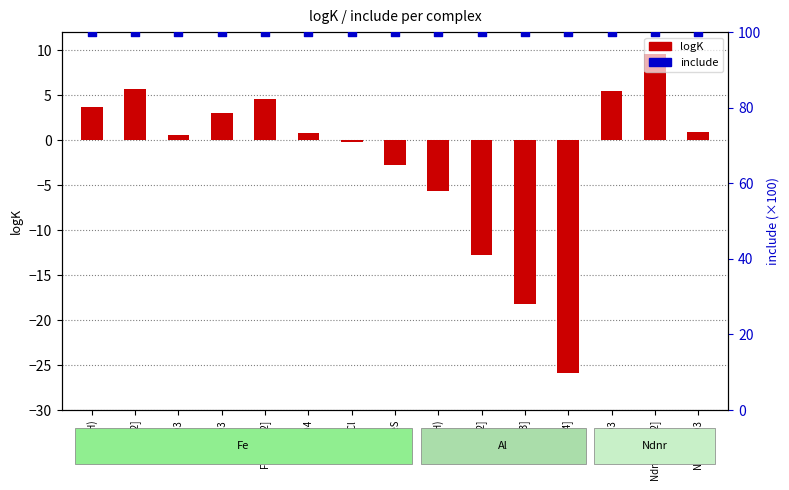

Which series reaches the minimum Y coordinate?

logK